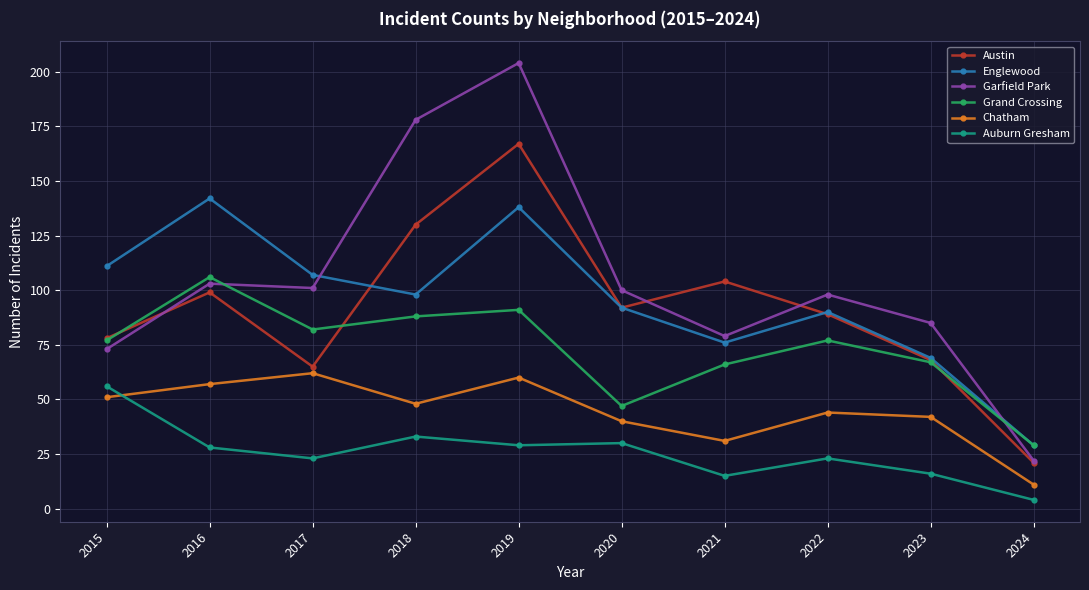

Where is Englewood nearest to the value 85?

2022